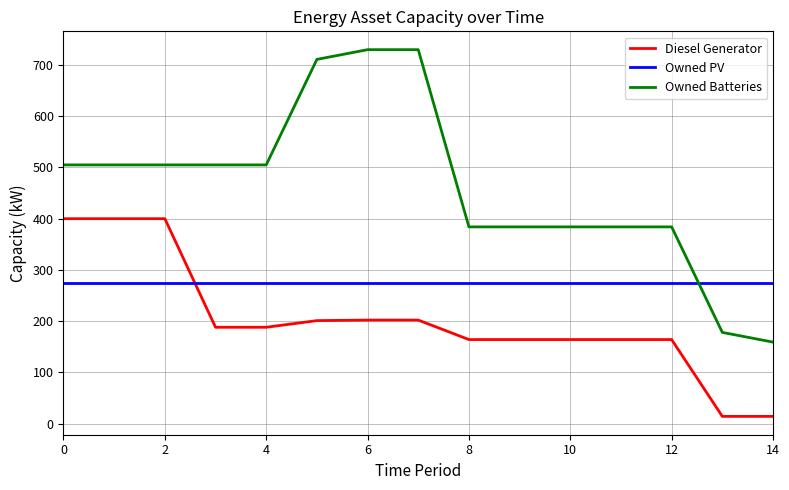

Which series has the largest total across all categories?

Owned Batteries